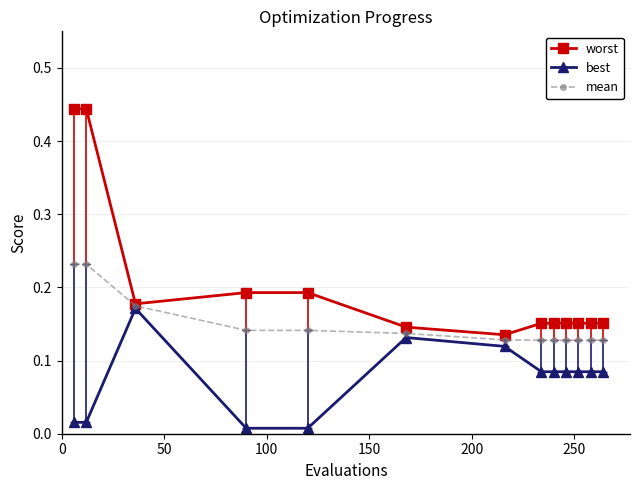

Which series has the largest total across all categories?

worst